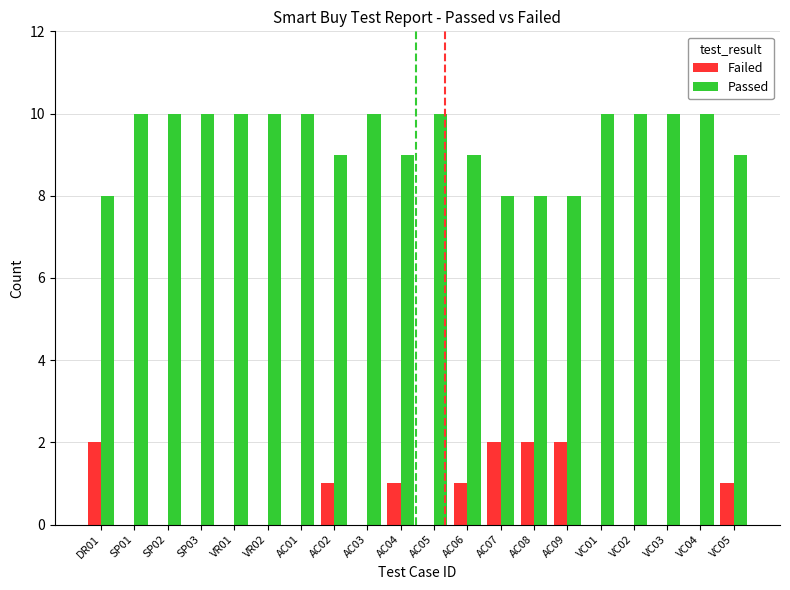

What is the maximum value shown in the chart?

10